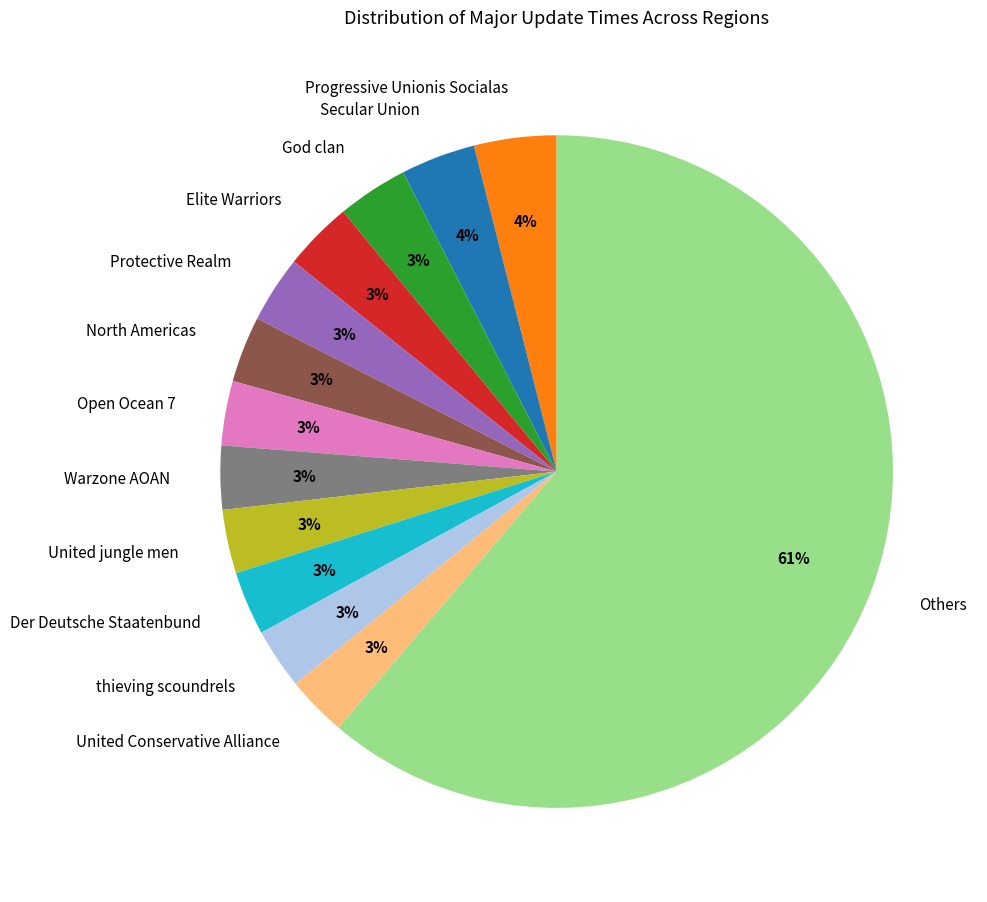

Is there any slice that represents more than half of the pie?

Yes